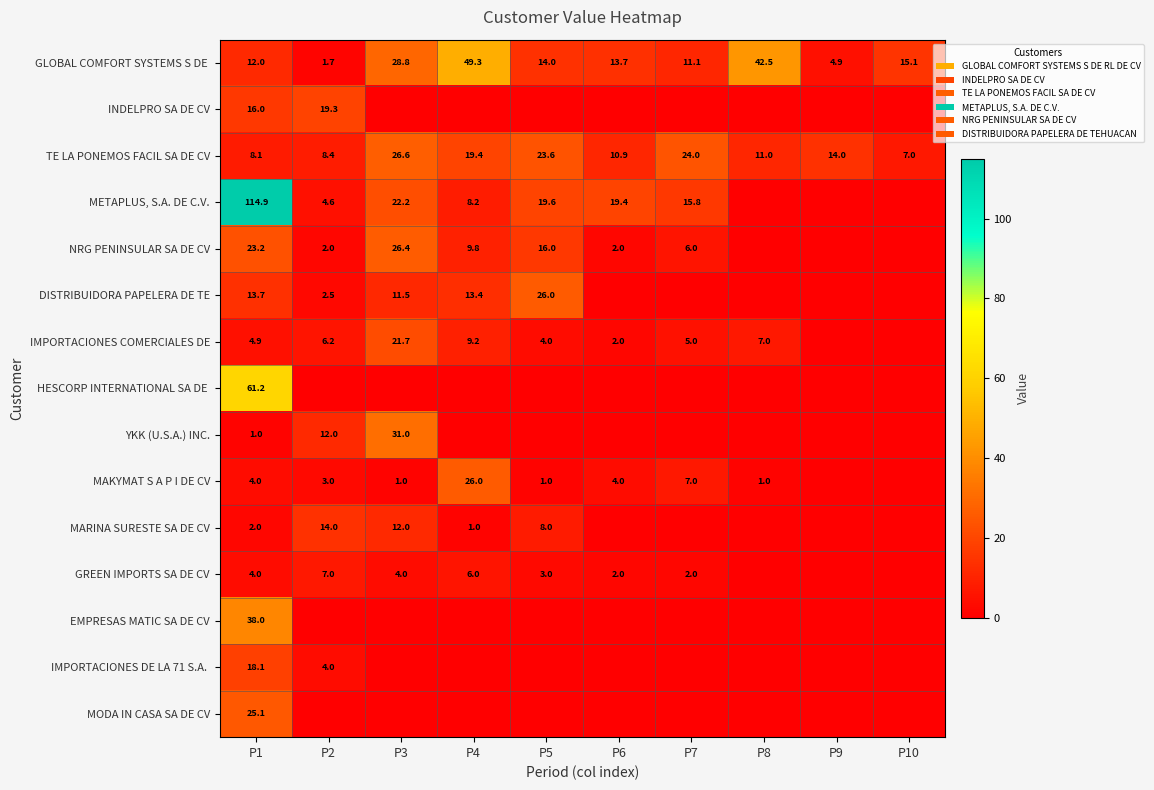

At which label does GLOBAL COMFORT SYSTEMS S DE  first exceed 14?

P3